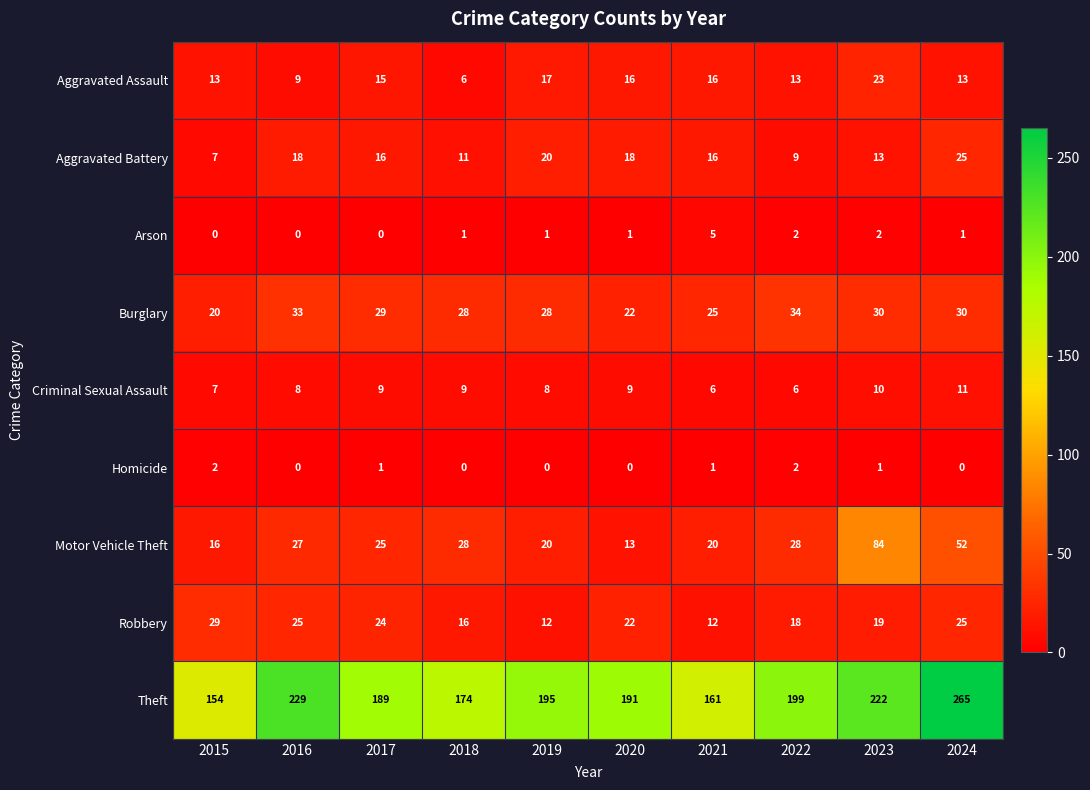

What is the difference between the highest and lowest values at 2021?

160